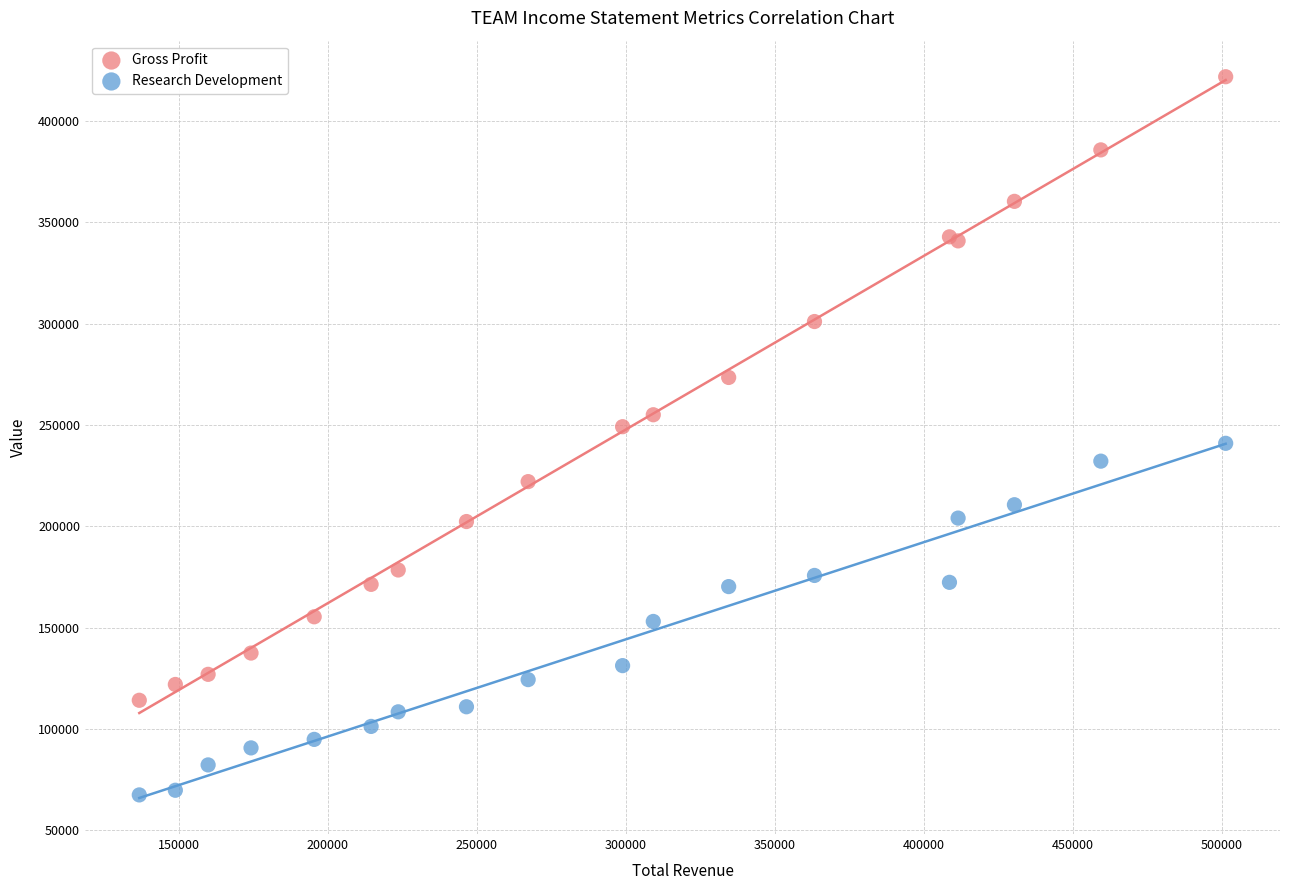

What is the X range (max minus min) for the scatter plot?

364600